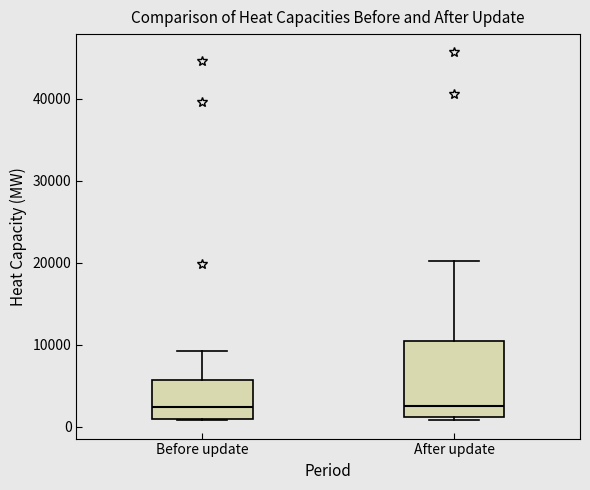

Which box is the tallest, from its lower edge to its upper edge?

After update